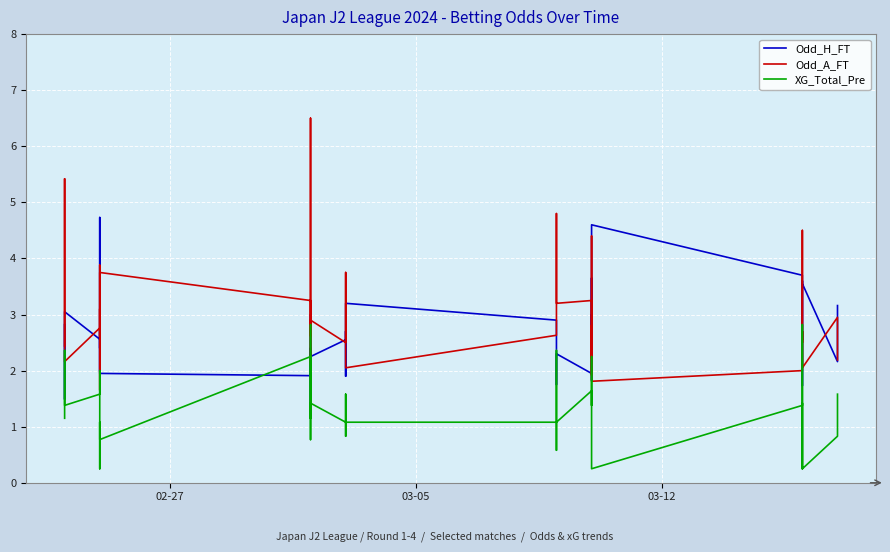

Reading right to left, list all the values displayed in this chart.

Odd_H_FT: 3.2	2.2	3.5	3.6	2.5	2.7	2.4	2.0	1.7	3.7	4.6	2.5	3.6	1.8	3.0	1.9	2.3	2.2	1.8	2.9	3.2	1.9	2.7	2.5	2.2	2.4	1.4	1.6	3.0	1.9	1.9	2.8	2.4	4.7	2.0	2.1	2.6	3.0	1.5	2.8
Odd_A_FT: 2.2	3.0	2.0	2.0	2.7	2.5	2.9	3.5	4.5	2.0	1.8	2.8	1.9	4.4	2.2	3.2	3.2	3.3	4.8	2.6	2.0	3.8	2.5	2.5	2.9	2.6	6.5	4.8	2.1	3.2	3.8	2.6	3.1	1.6	3.9	3.4	2.8	2.2	5.4	2.4
XG_Total_Pre: 1.6	0.8	0.2	1.1	1.4	1.2	1.1	0.2	2.8	1.4	0.2	1.6	2.2	2.0	1.4	1.6	1.1	2.4	0.6	1.1	1.1	0.8	1.6	1.1	1.4	0.8	2.8	1.8	1.1	2.2	0.8	1.1	0.2	0.8	2.0	1.8	1.6	1.4	2.4	1.1